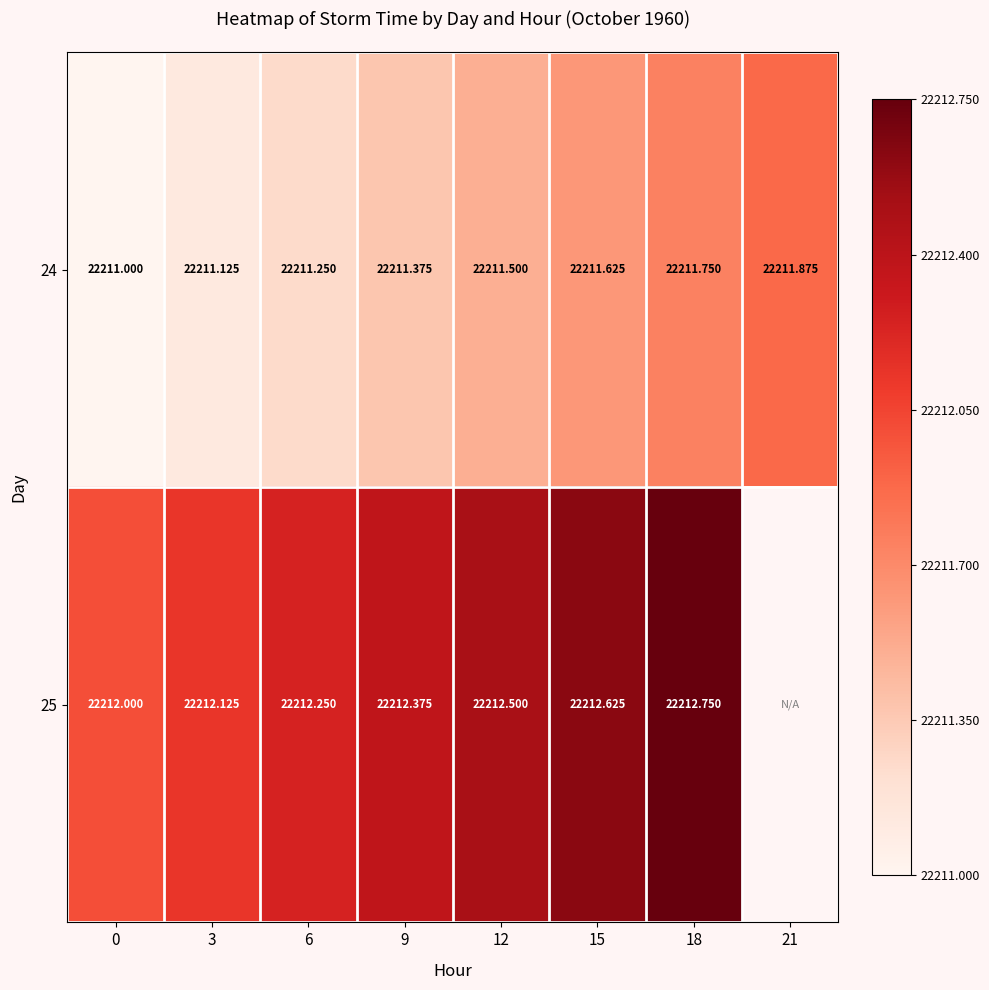

Is the value of 25 at 6 greater than the value of 24 at 9?

Yes